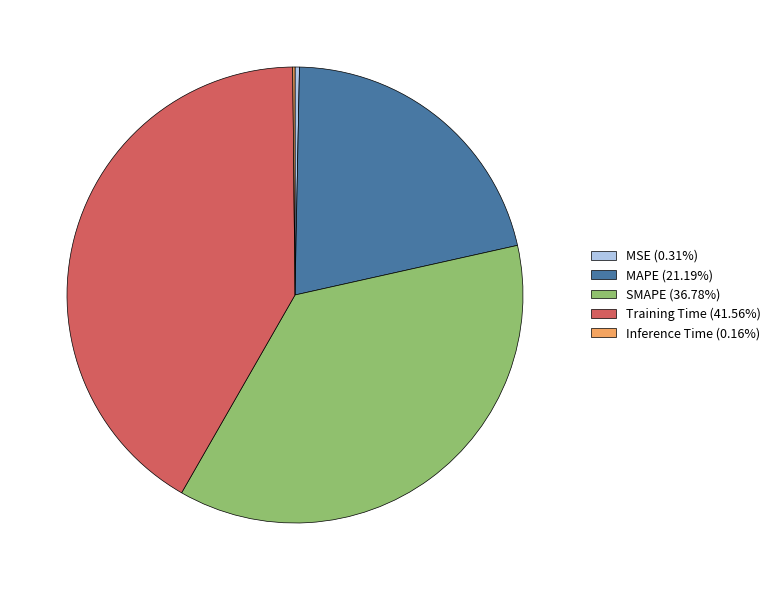

Is the sum of SMAPE (36.78%) and Training Time (41.56%) greater than half?

Yes